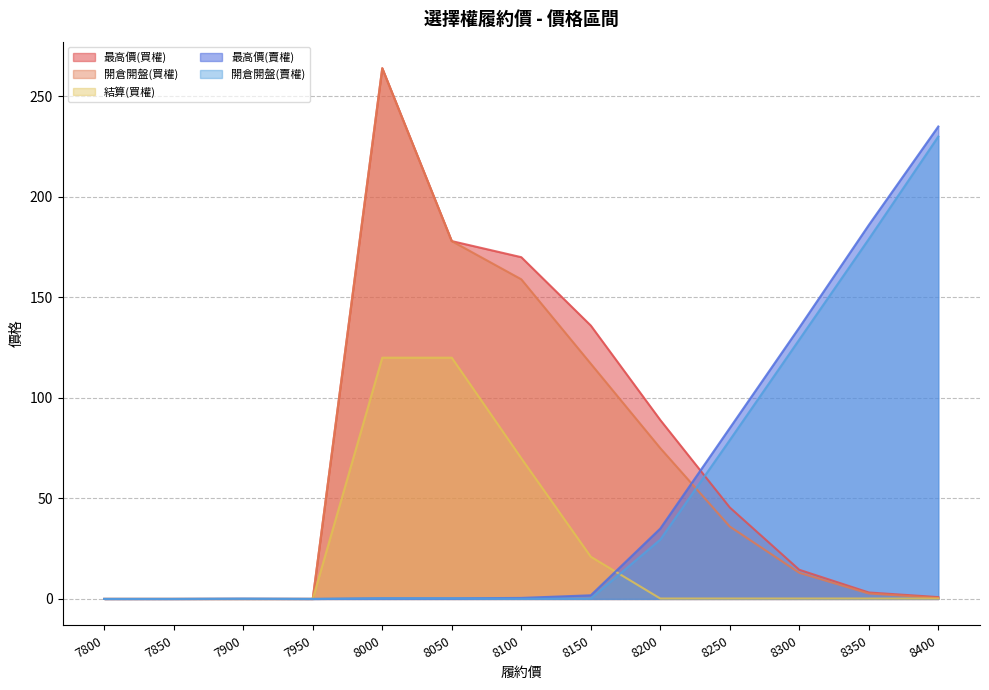

List the labels in order of 開倉開盤(賣權) value, largest first.

8400, 8350, 8300, 8250, 8200, 8000, 8050, 8150, 7900, 8100, 7800, 7850, 7950